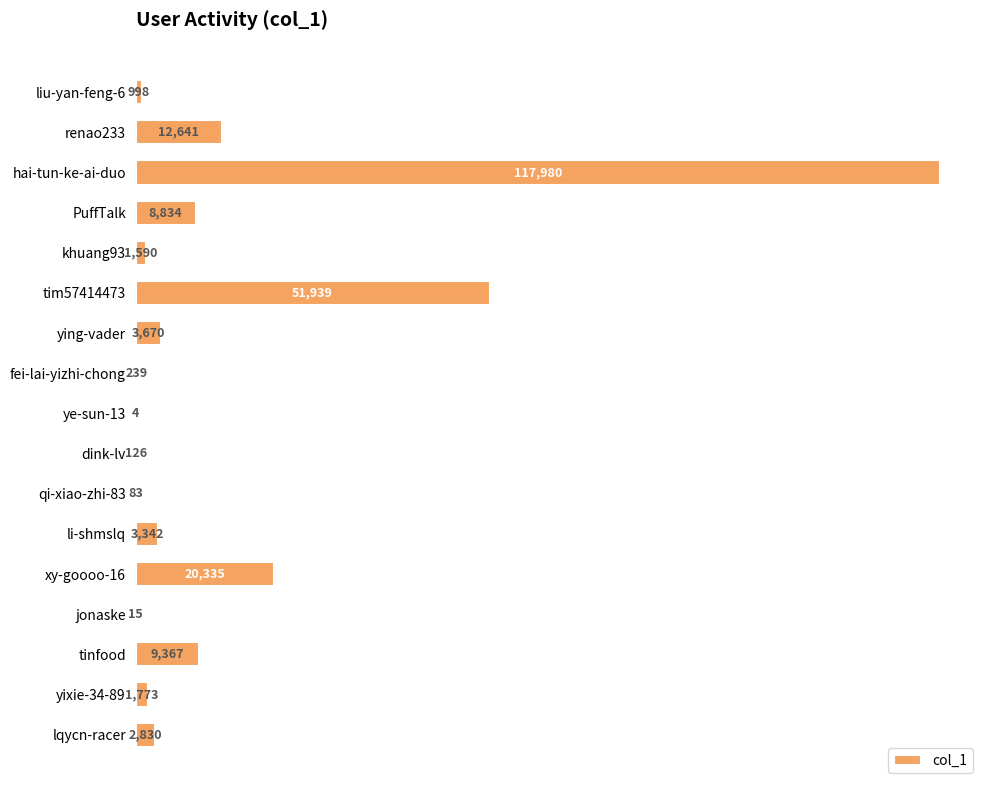

What is the maximum value shown in the chart?

117980